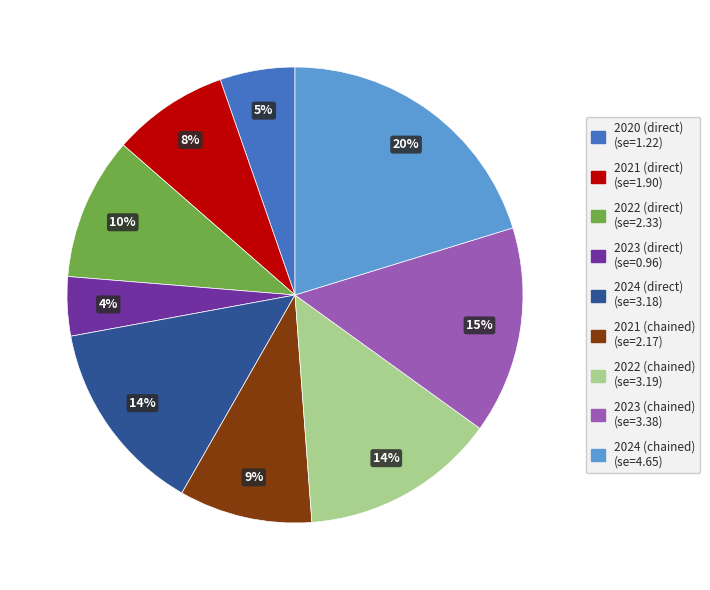

Combined, do 2023 (chained) and 2021 (direct) account for over 50%?

No